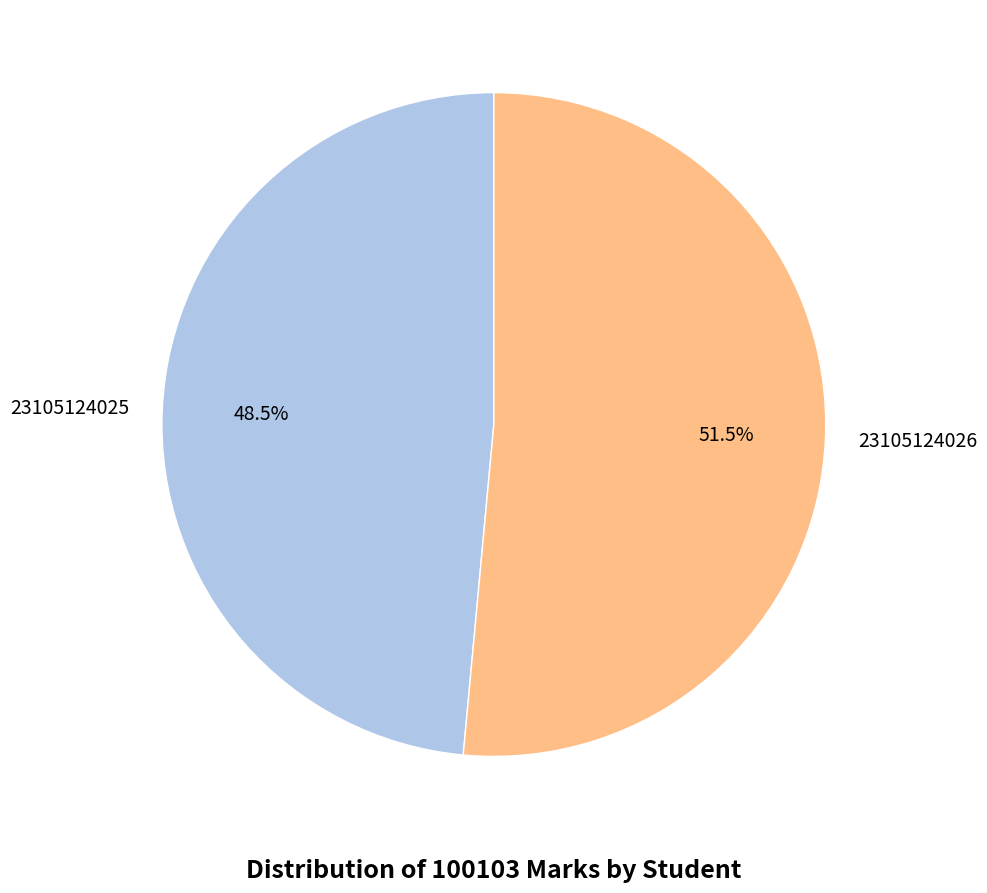

To the nearest percent, what is the average slice percentage?

50%